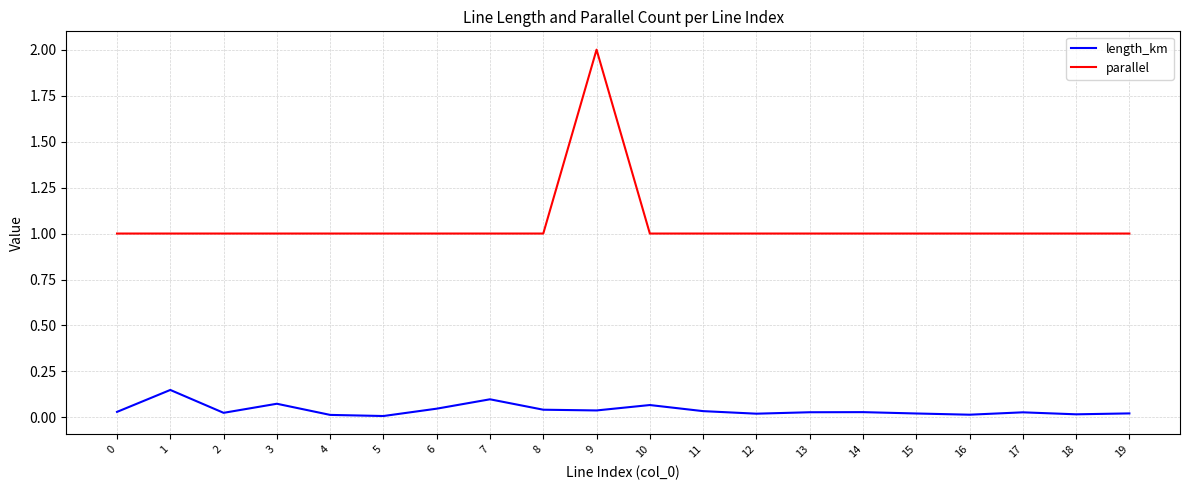

What are all the series names shown in the legend?

length_km, parallel